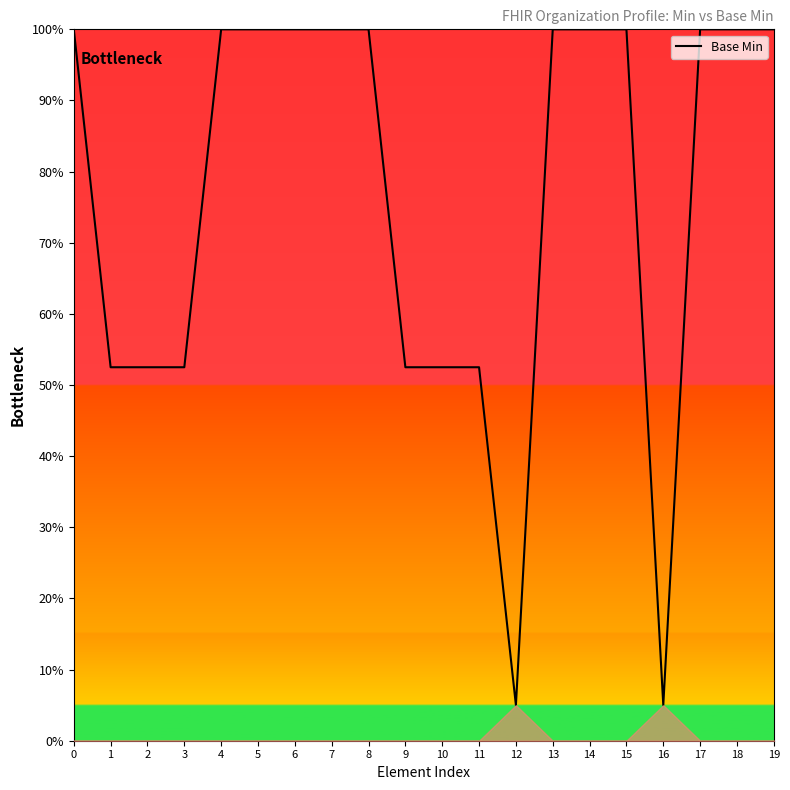

What is the minimum value shown in the chart?

5.0